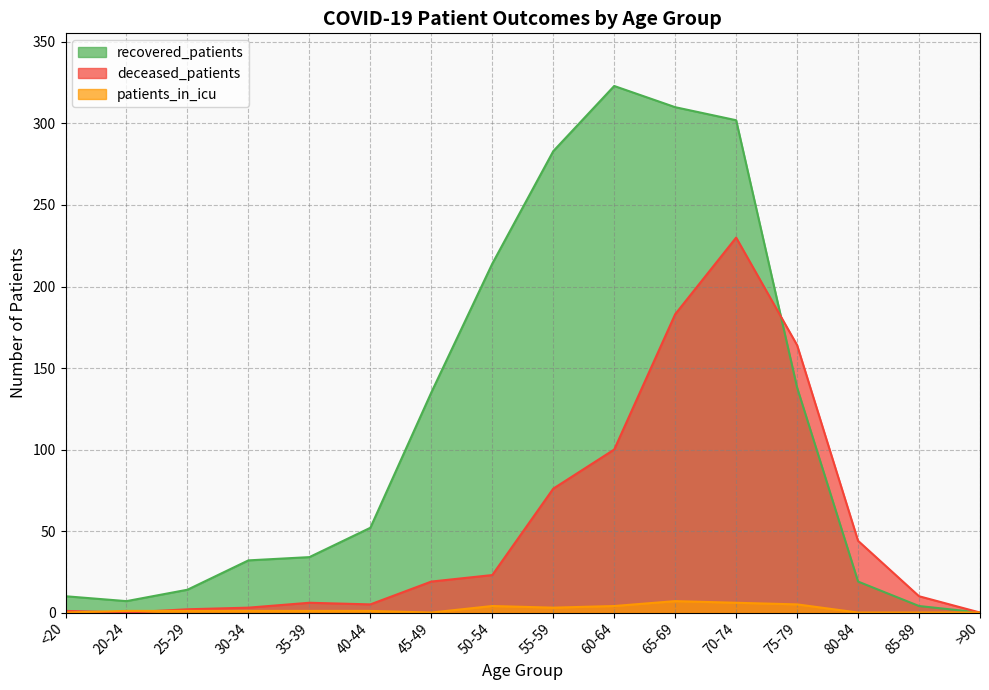

Reading right to left, transcribe all the data shown in this chart.

recovered_patients: 0	4	19	138	302	310	323	283	214	135	52	34	32	14	7	10
deceased_patients: 0	10	44	164	230	183	100	76	23	19	5	6	3	2	0	1
patients_in_icu: 0	0	0	5	6	7	4	3	4	0	1	1	1	1	1	0